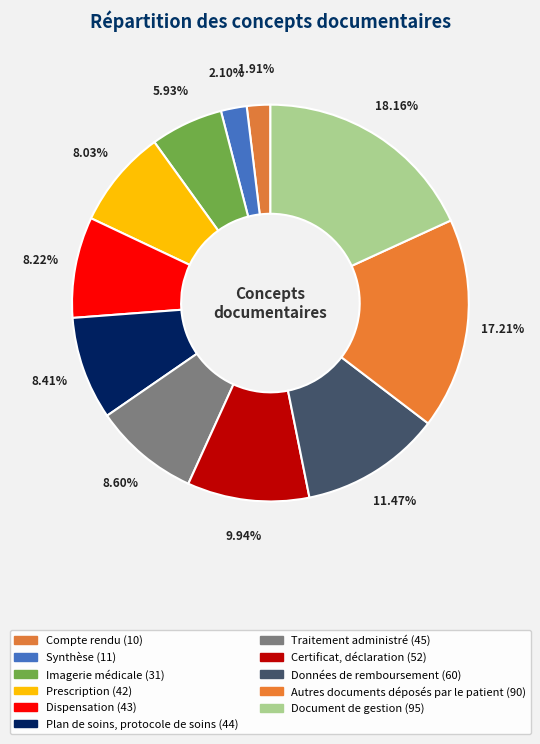

Which has a higher value, Plan de soins, protocole de soins or Prescription?

Plan de soins, protocole de soins